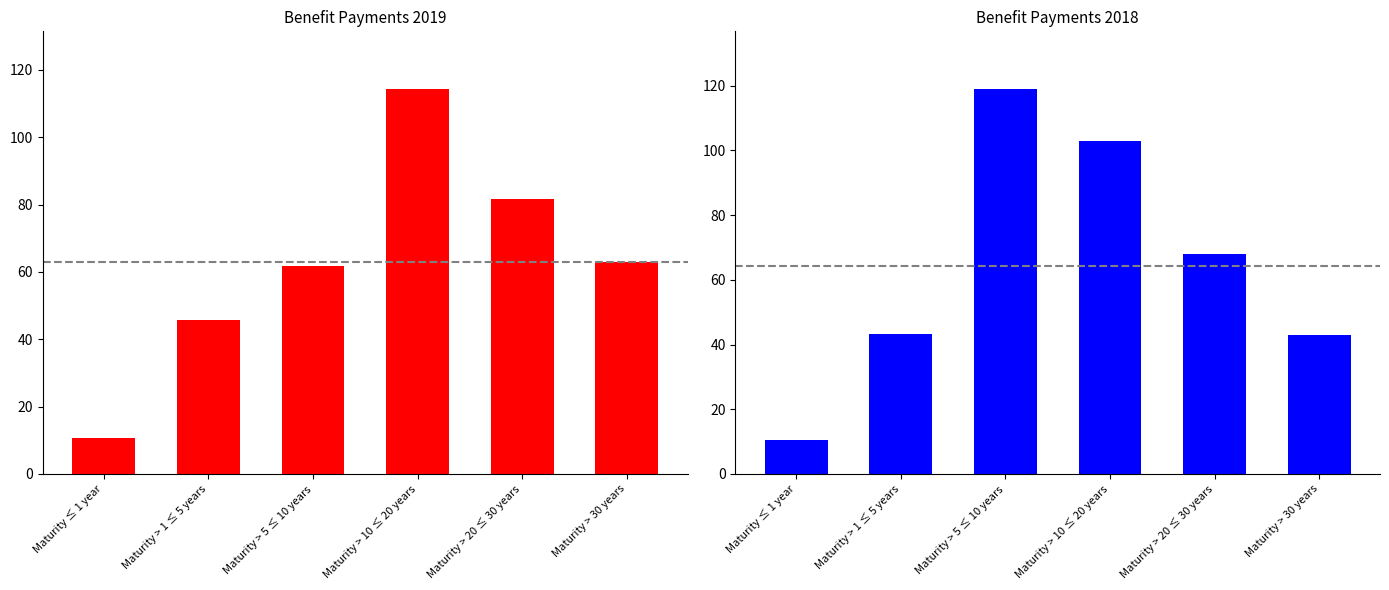

Between Maturity > 1 ≤ 5 years and Maturity > 10 ≤ 20 years, which is larger?

Maturity > 10 ≤ 20 years